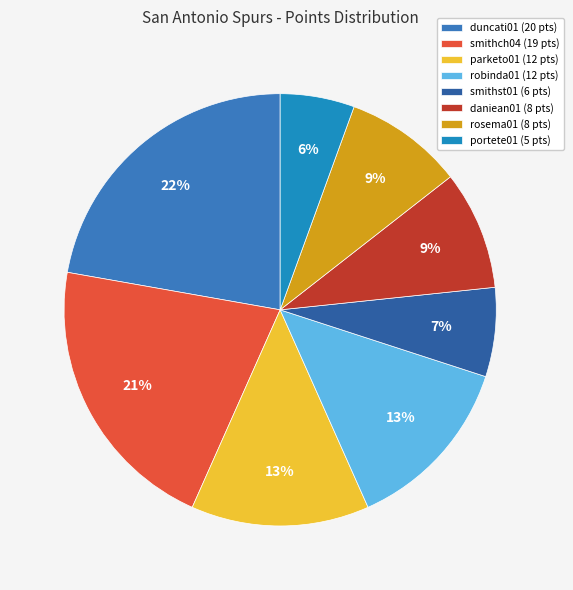

True or false: parketo01 accounts for 13% of the total.

True